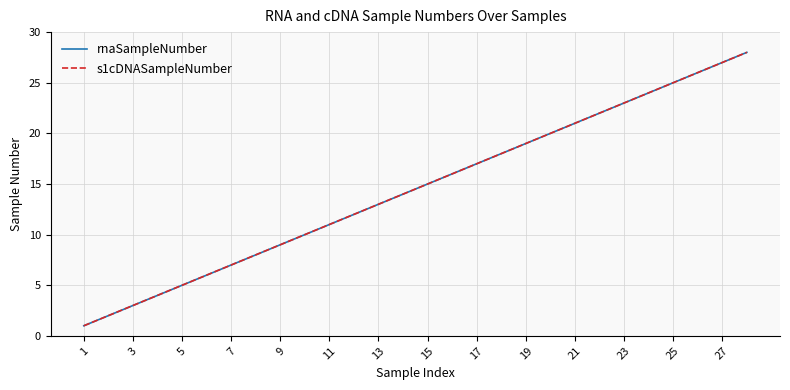

Which series has the largest range (max minus min)?

rnaSampleNumber